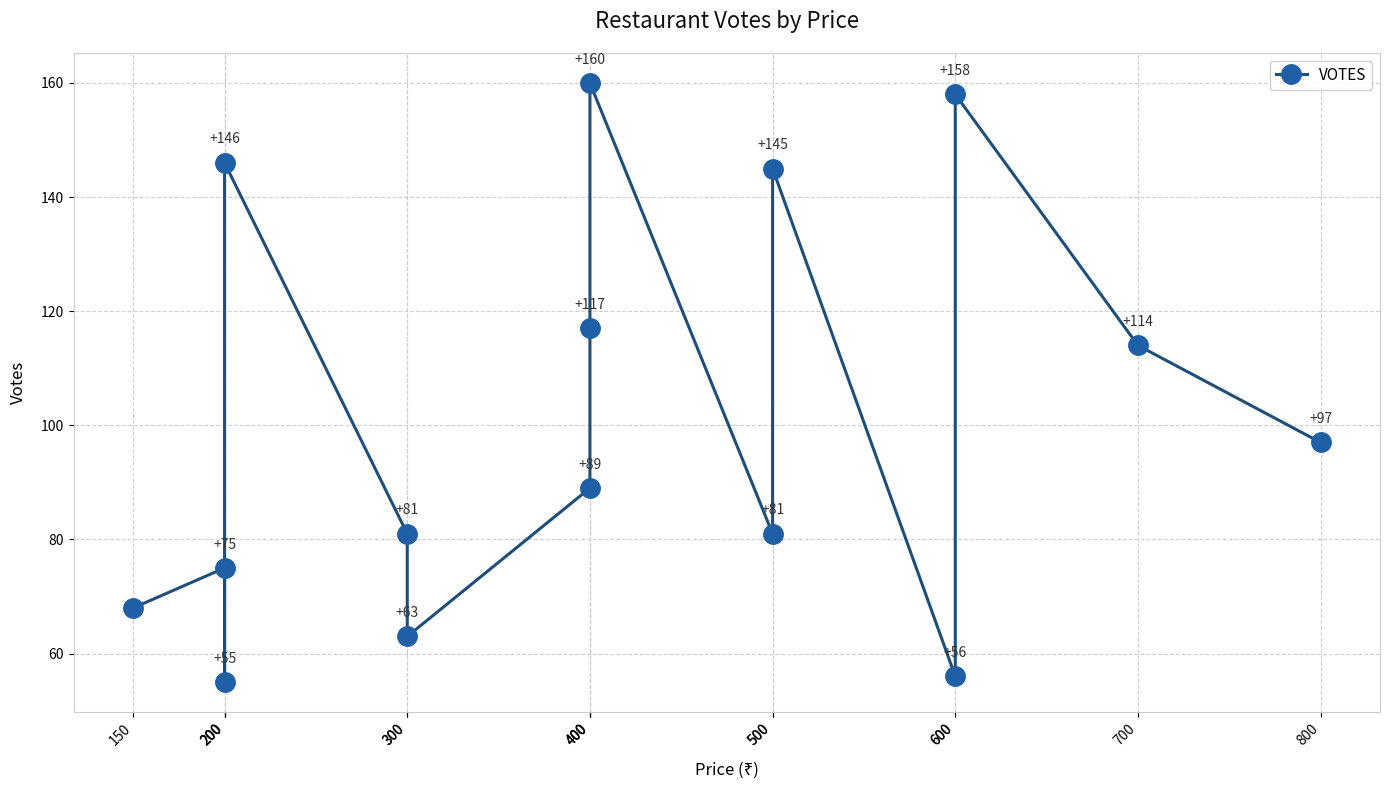

What value does the data have at 150, to the nearest 50?

50